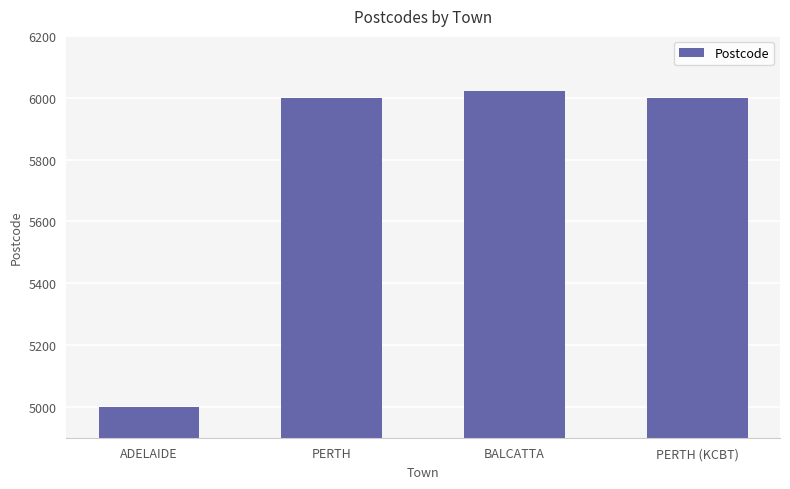

True or false: the data shows 9076 at BALCATTA.

False